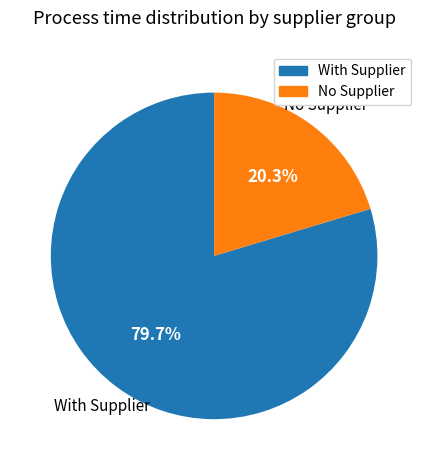

Is there any slice that represents more than half of the pie?

Yes